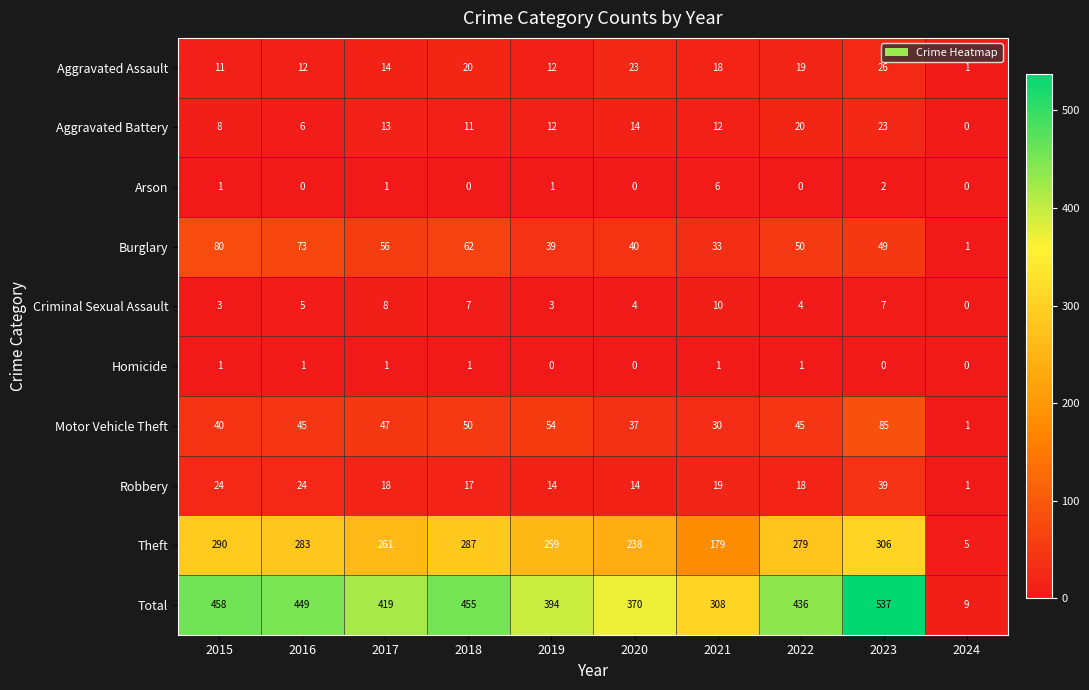

What is the greatest value displayed?

537